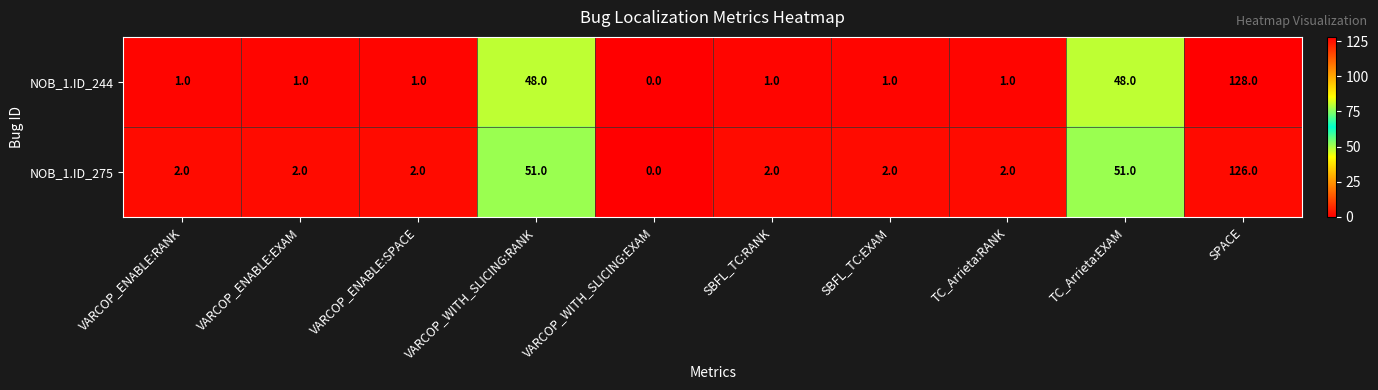

True or false: NOB_1.ID_275 has a value of 0 at VARCOP_WITH_SLICING:EXAM.

True